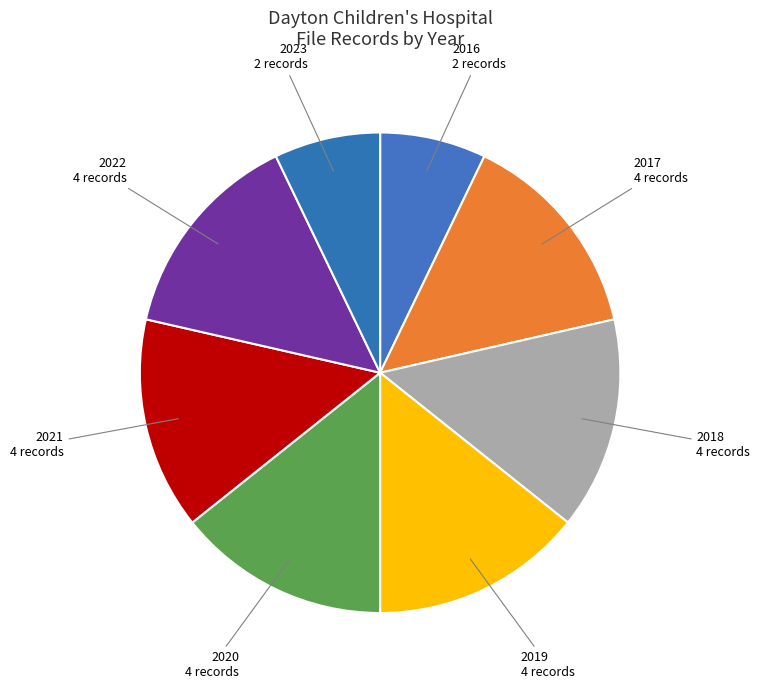

Combined, do 2021 4 records and 2022 4 records account for over 50%?

No